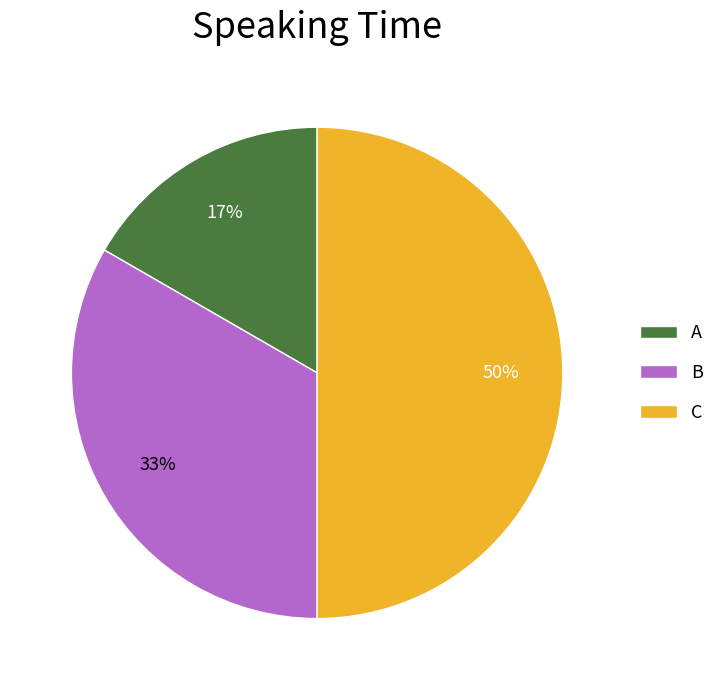

Do B and C together represent more than half of the pie?

Yes